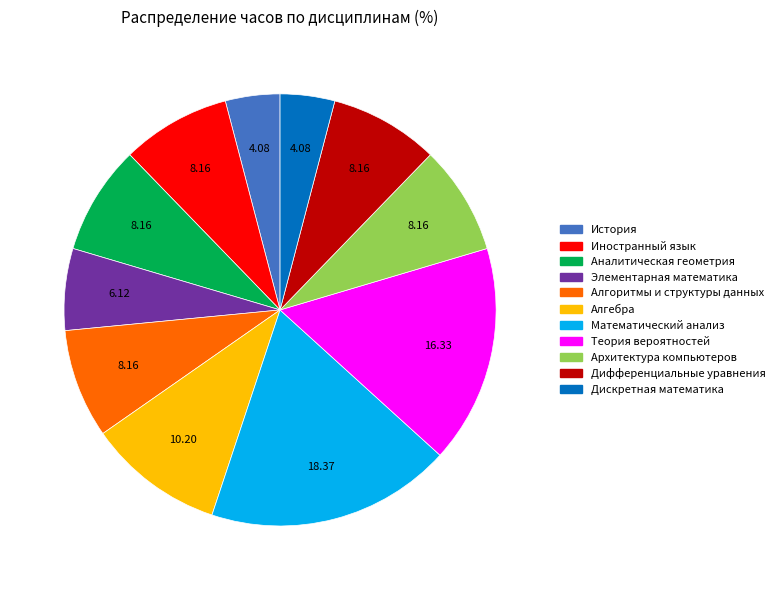

What is the largest slice in the pie chart?

Математический анализ